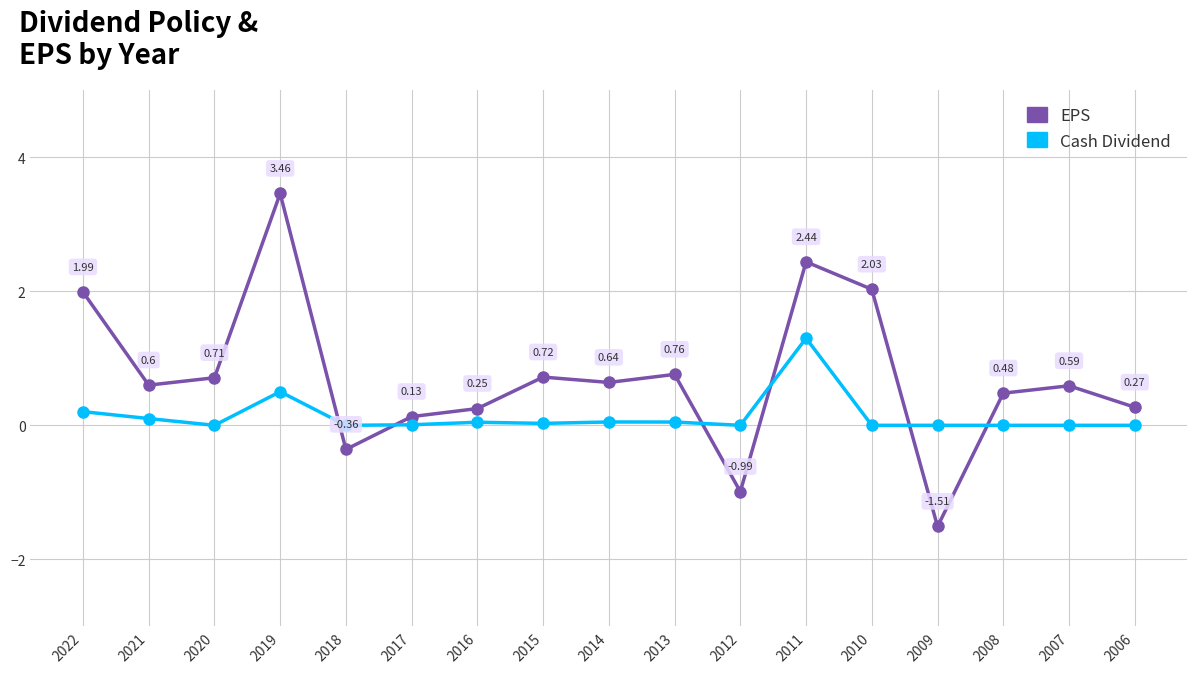

How many interior local peaks does the EPS series have?

5